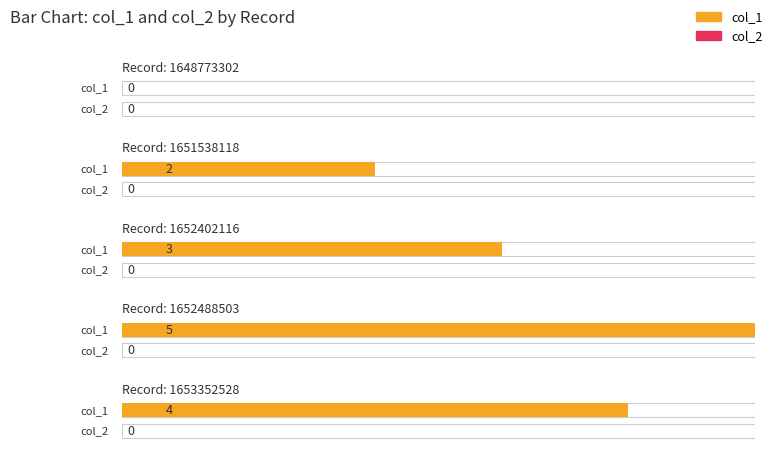

Rank the series at 1648773302 from highest to lowest value.

col_1, col_2